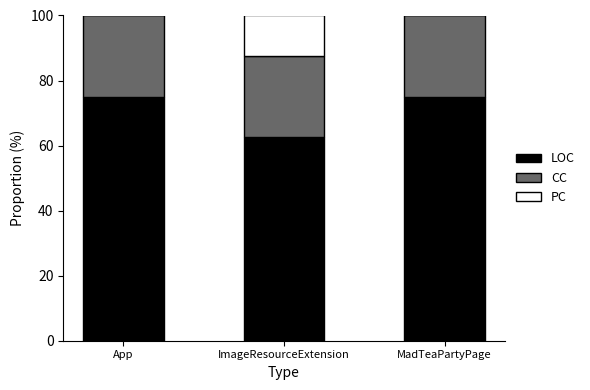

What value does the LOC series have at MadTeaPartyPage?

75.0